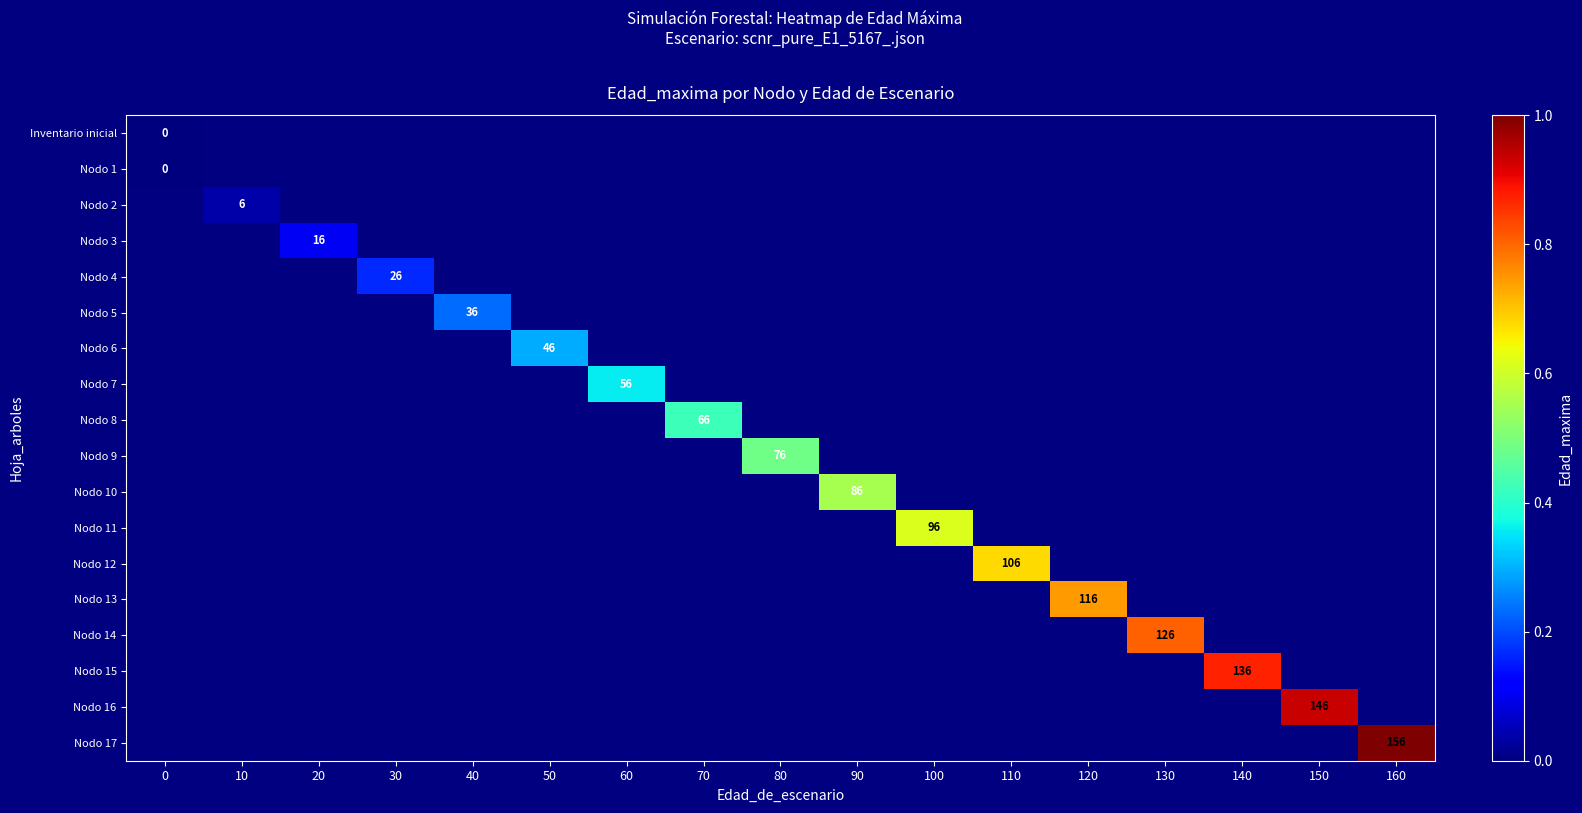

At how many categories does at least one series exceed 25?

14